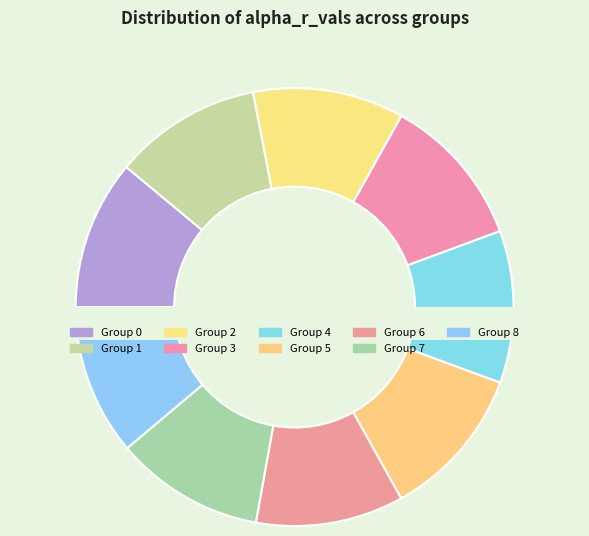

How many segments does this pie chart have?

9